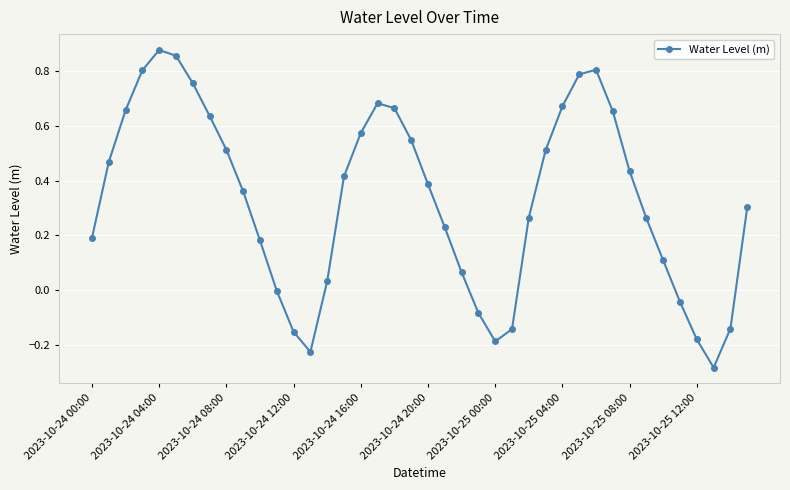

How many points are higher than both their immediate neighbors (excluding endpoints)?

3